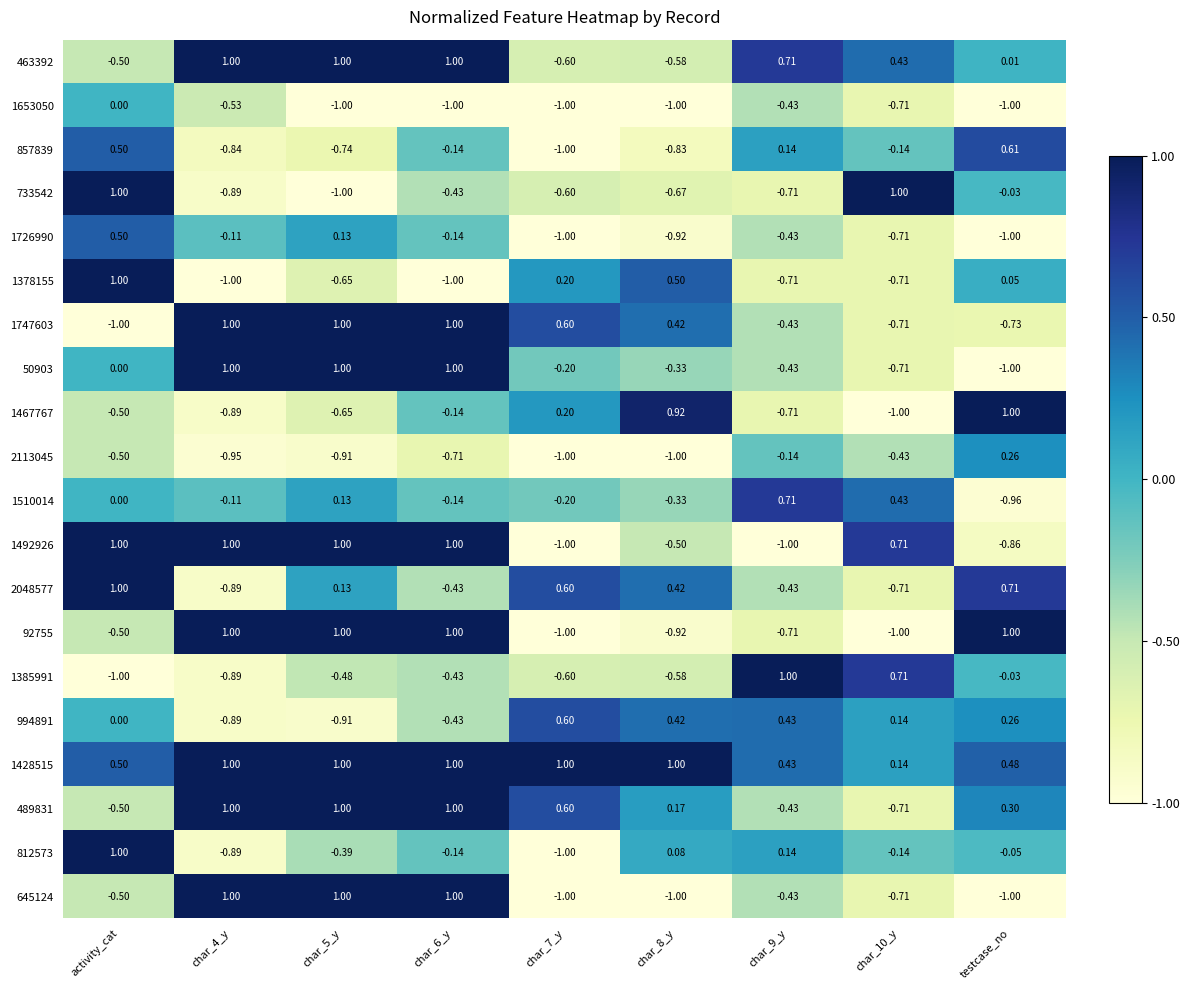

How many data points does each series have?

9